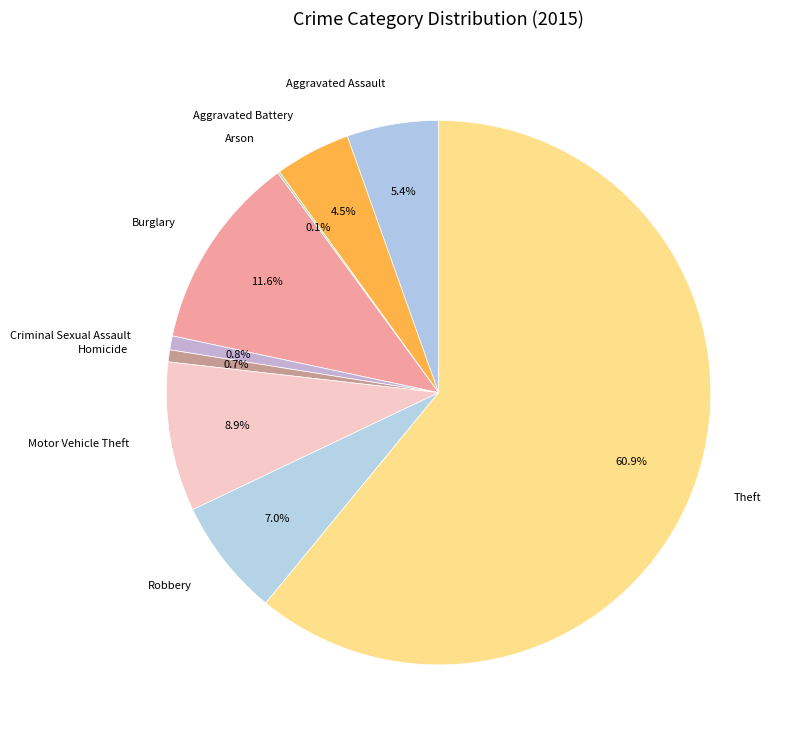

Which slice represents more than half of the pie?

Theft